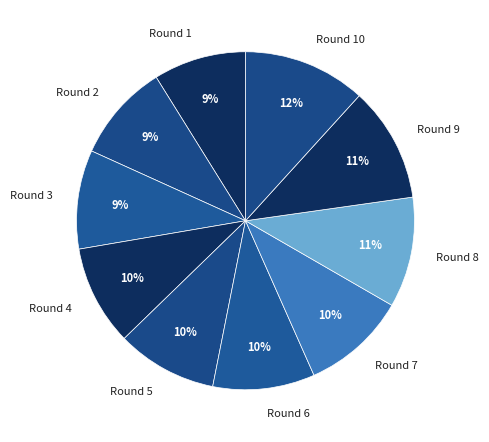

How many slices are in this pie chart?

10